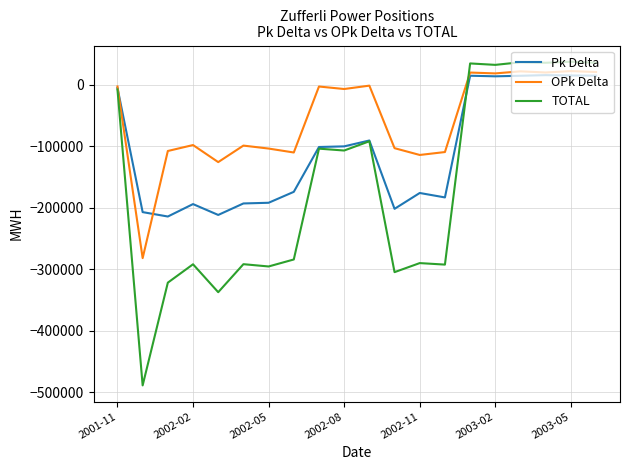

What is the sum of all OPk Delta values?

-1140536.4